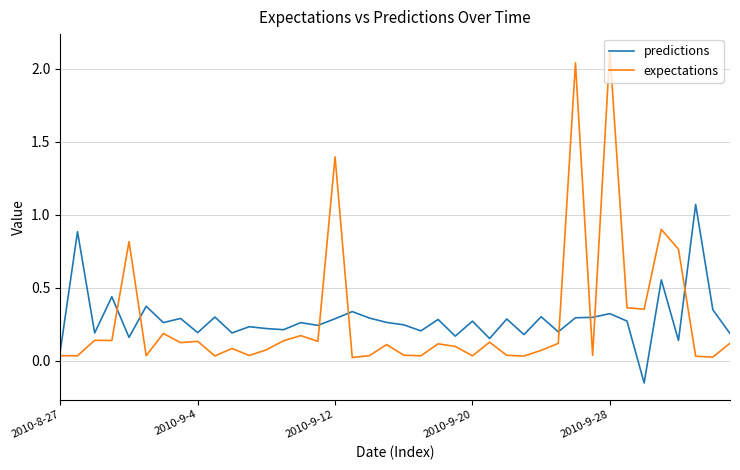

How many values in the predictions series exceed 0?

39